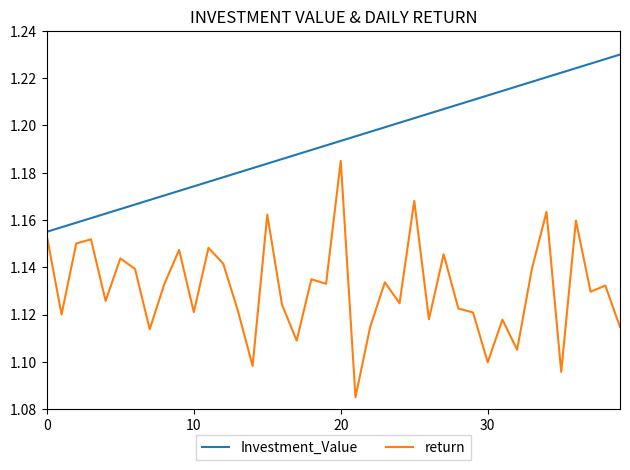

List the series in order of their overall mean, lowest first.

return, Investment_Value